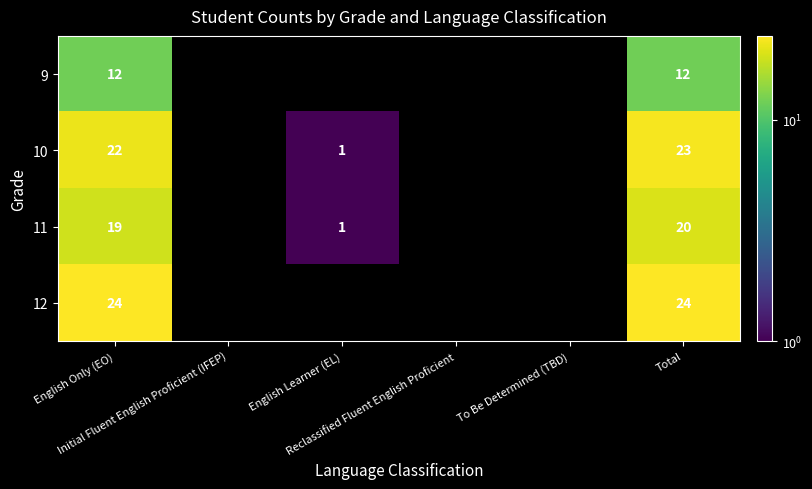

How many values in 12 are above zero?

2